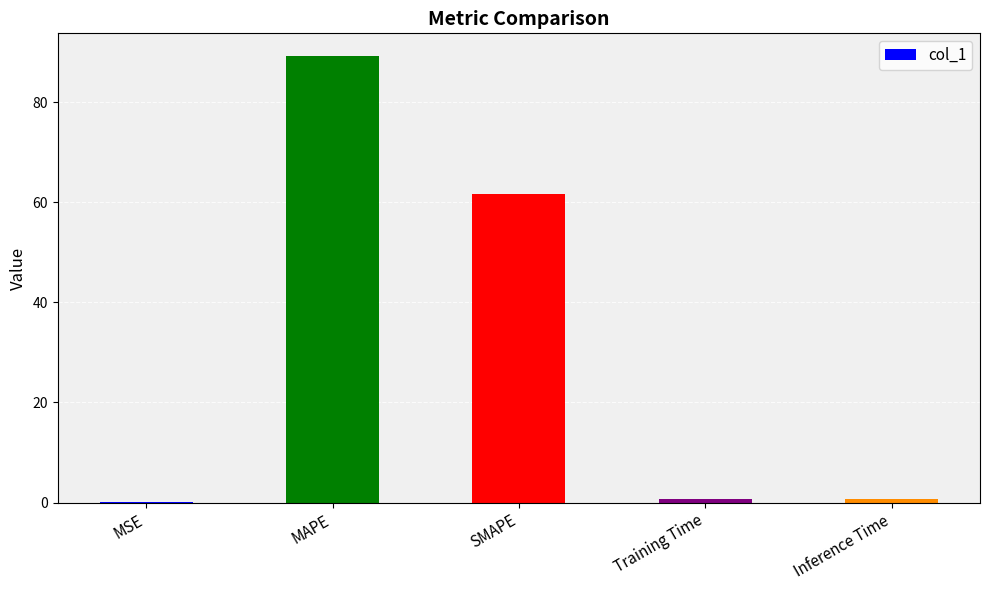

The chart shows a value of 0.0 at MSE. True or false?

True